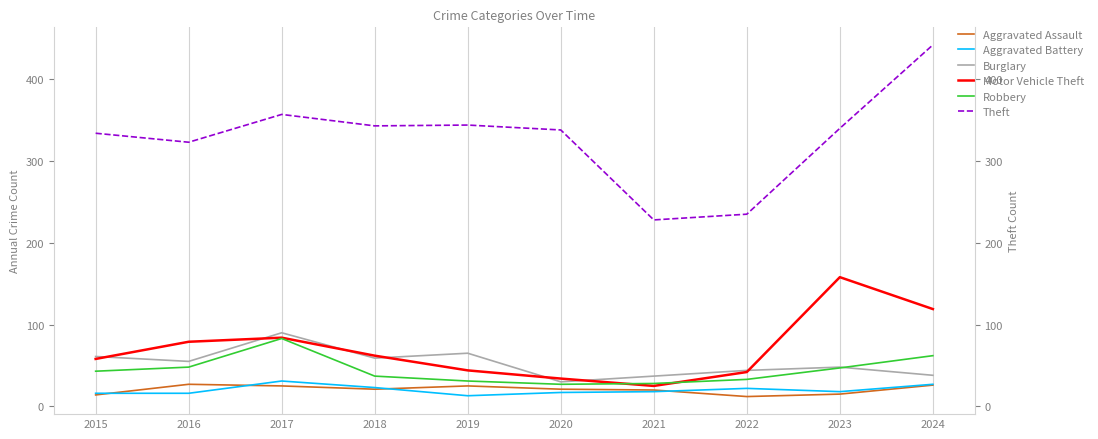

What are all the series names shown in the legend?

Aggravated Assault, Aggravated Battery, Burglary, Motor Vehicle Theft, Robbery, Theft